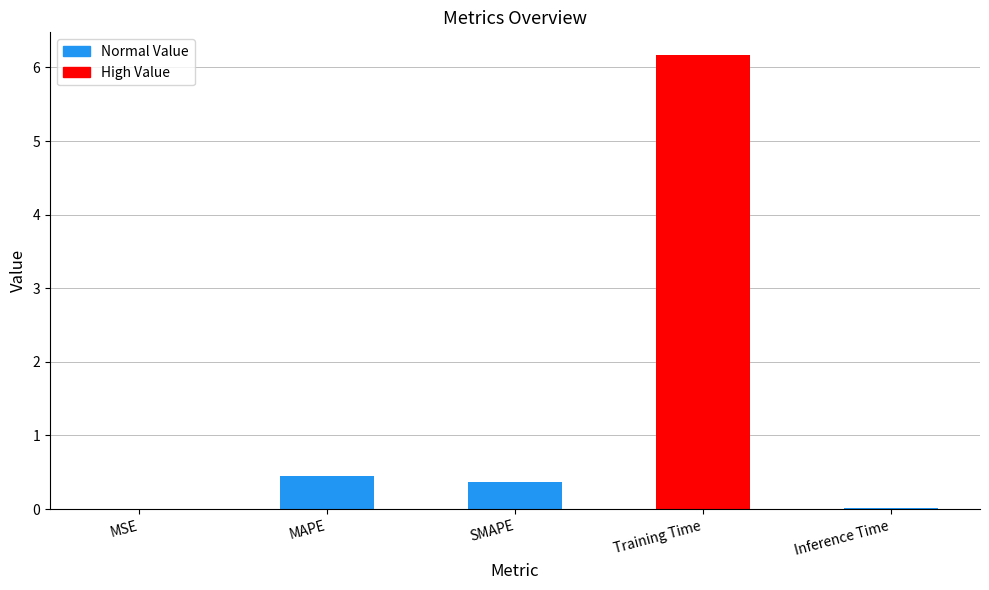

What is the sum of all values?

7.0